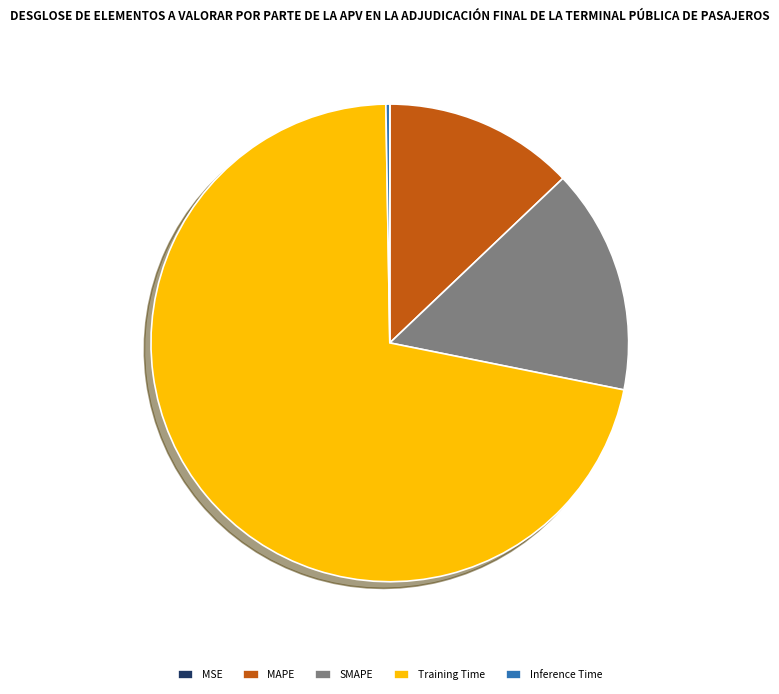

What is the largest slice in the pie chart?

Training Time